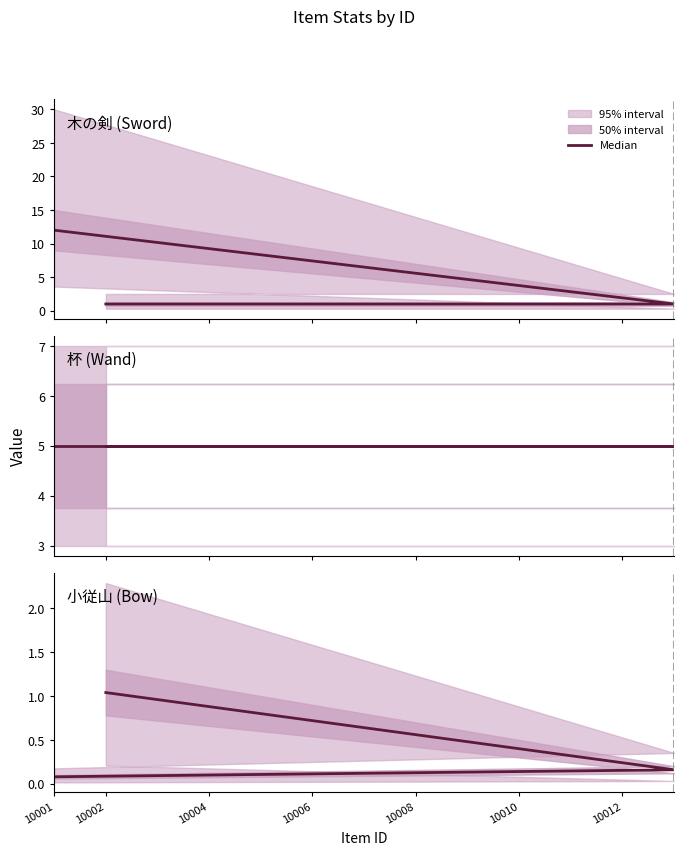

True or false: the data shows 0.3 at 10010.

False